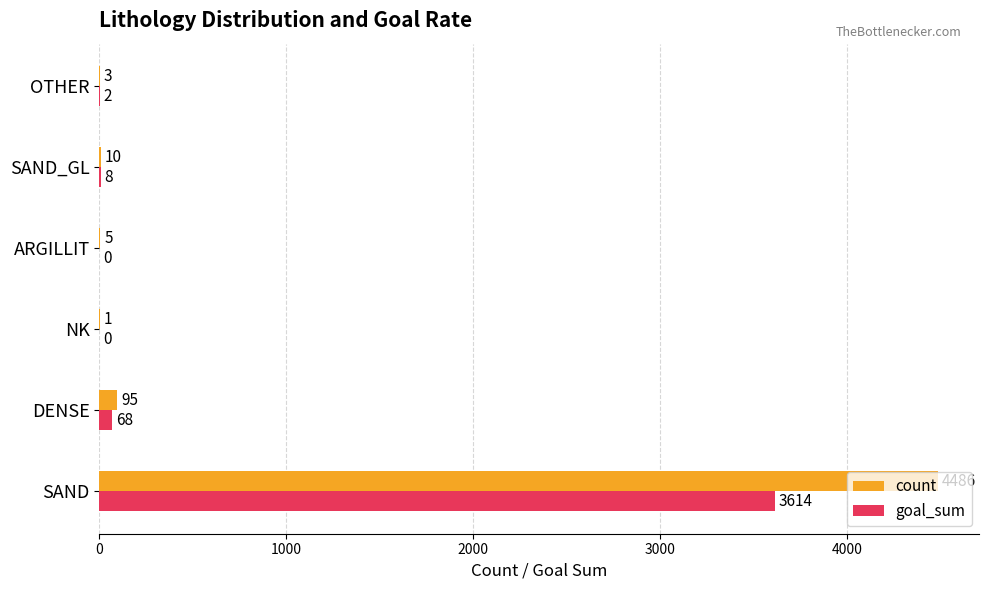

At which label is goal_sum closest to 1807?

DENSE